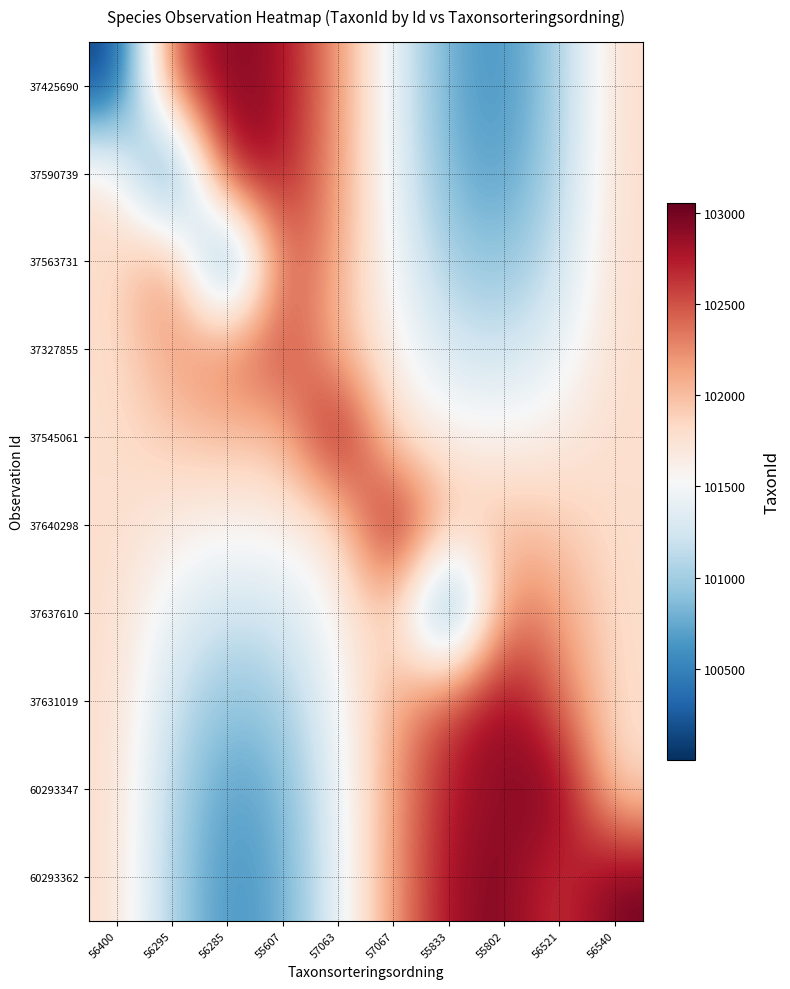

At how many categories does at least one series exceed 102908?

6